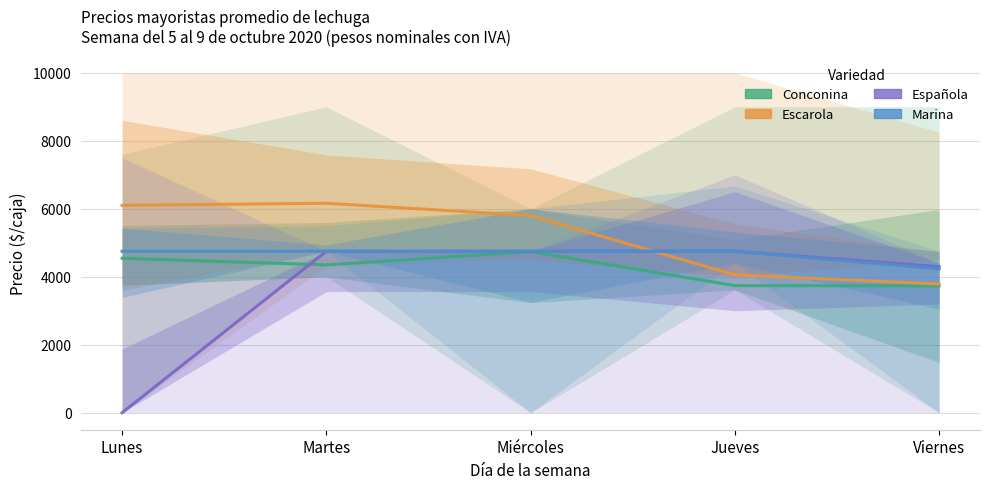

At how many categories does at least one series exceed 2897?

5